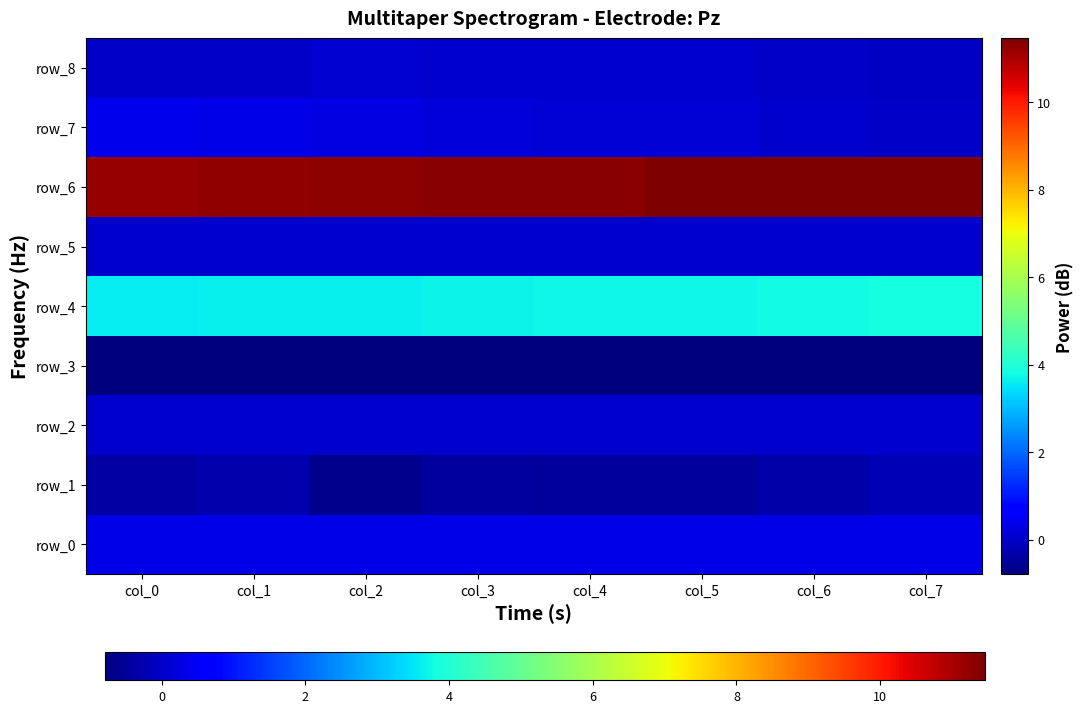

Count the number of data series in this chart.

9